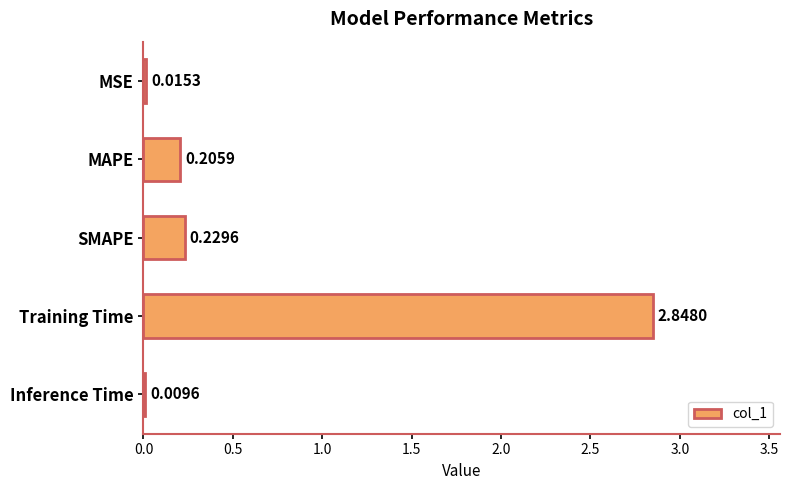

What is the sum of all values?

3.3